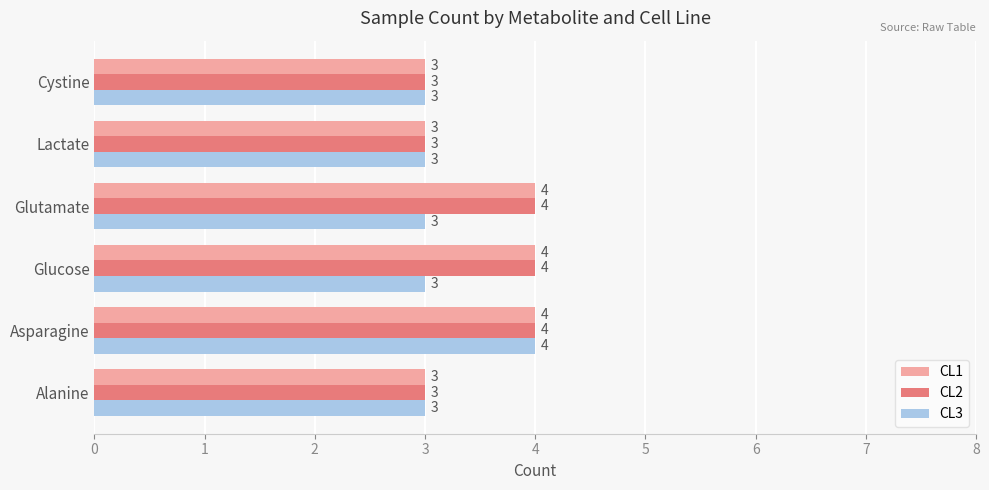

What is the difference between the maximum and minimum values in the CL1 series?

1